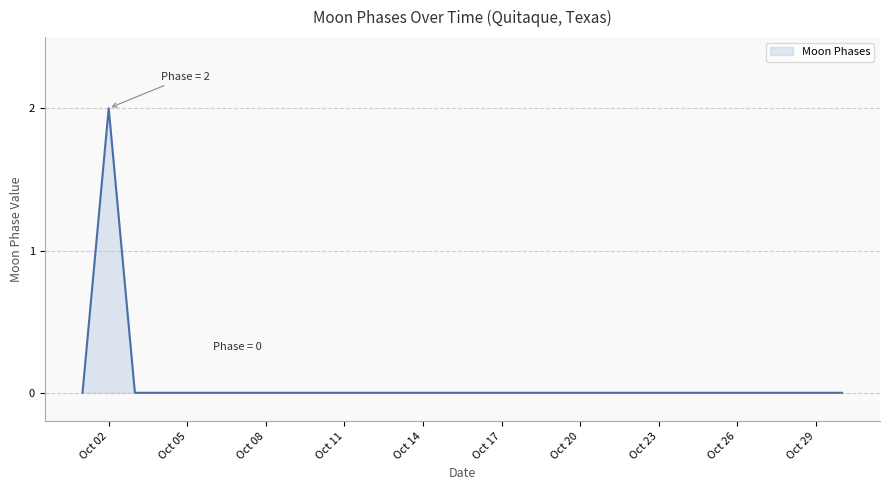

Reading left to right, list all the values displayed in this chart.

0	2	0	0	0	0	0	0	0	0	0	0	0	0	0	0	0	0	0	0	0	0	0	0	0	0	0	0	0	0